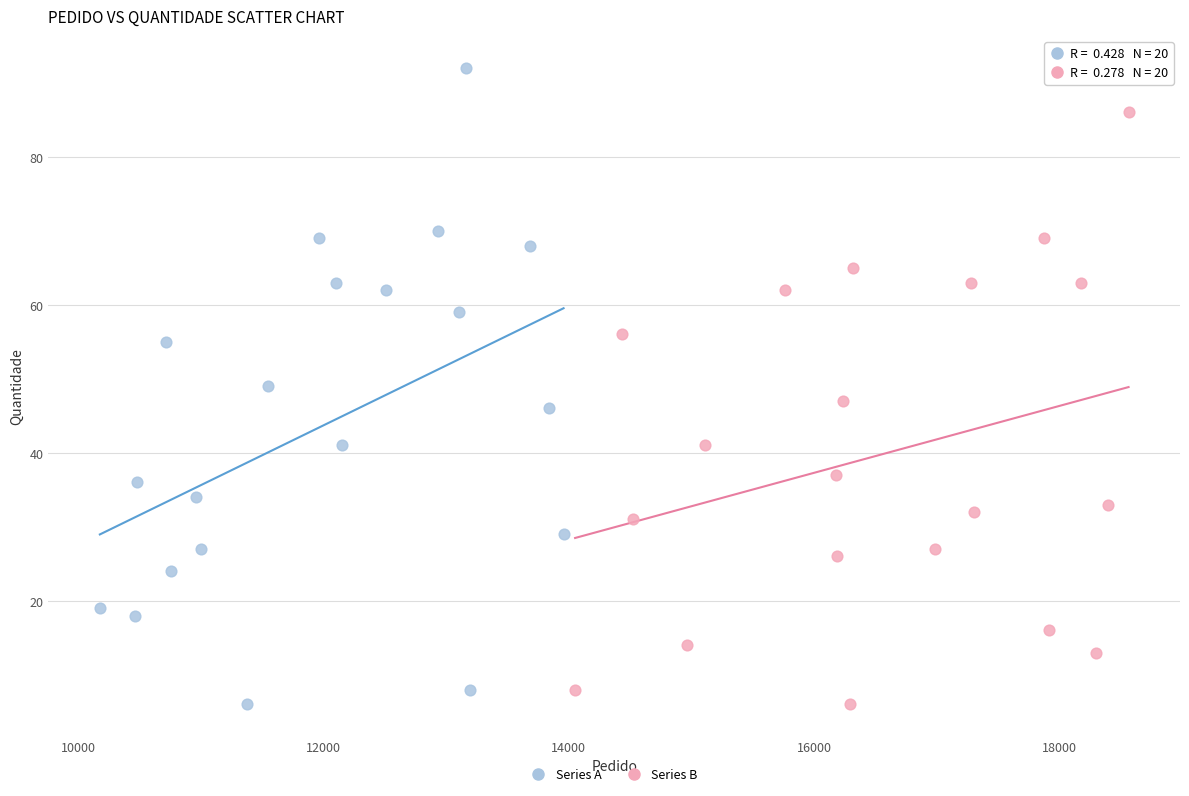

Which series has the largest Y range (max minus min)?

Series A